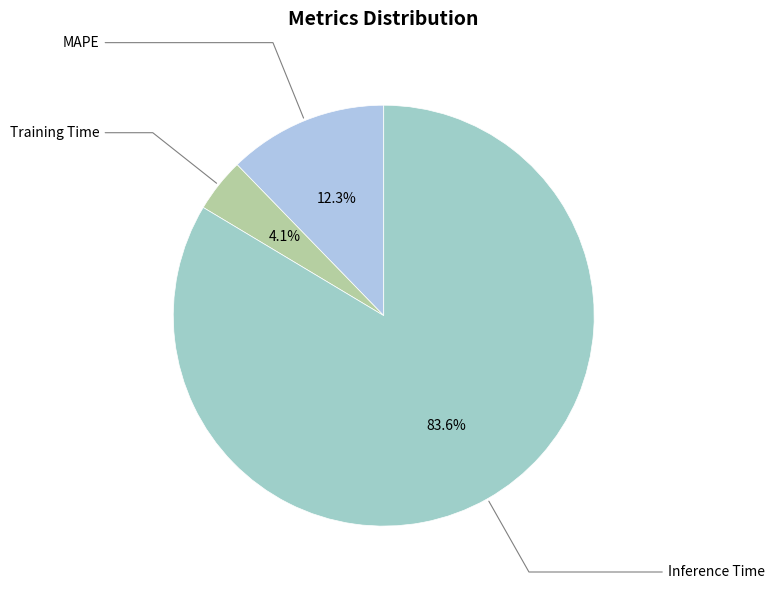

Between MAPE and Inference Time, which is larger?

Inference Time